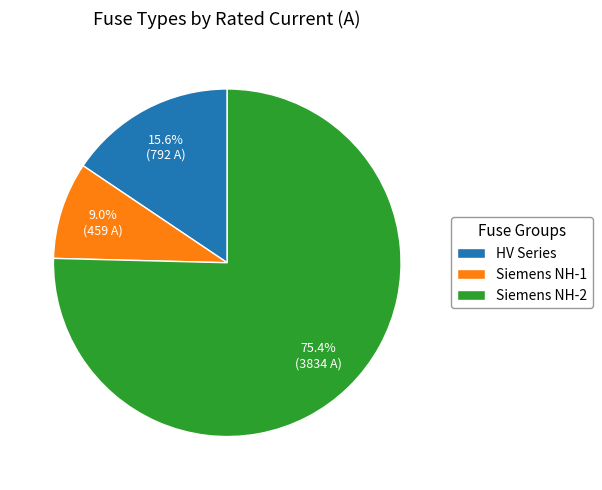

Do Siemens NH-1 and HV Series together represent more than half of the pie?

No